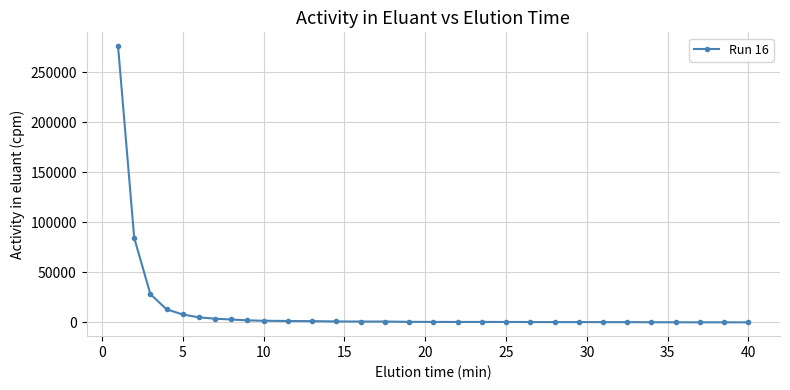

True or false: the data has more than 2 interior local peaks.

True